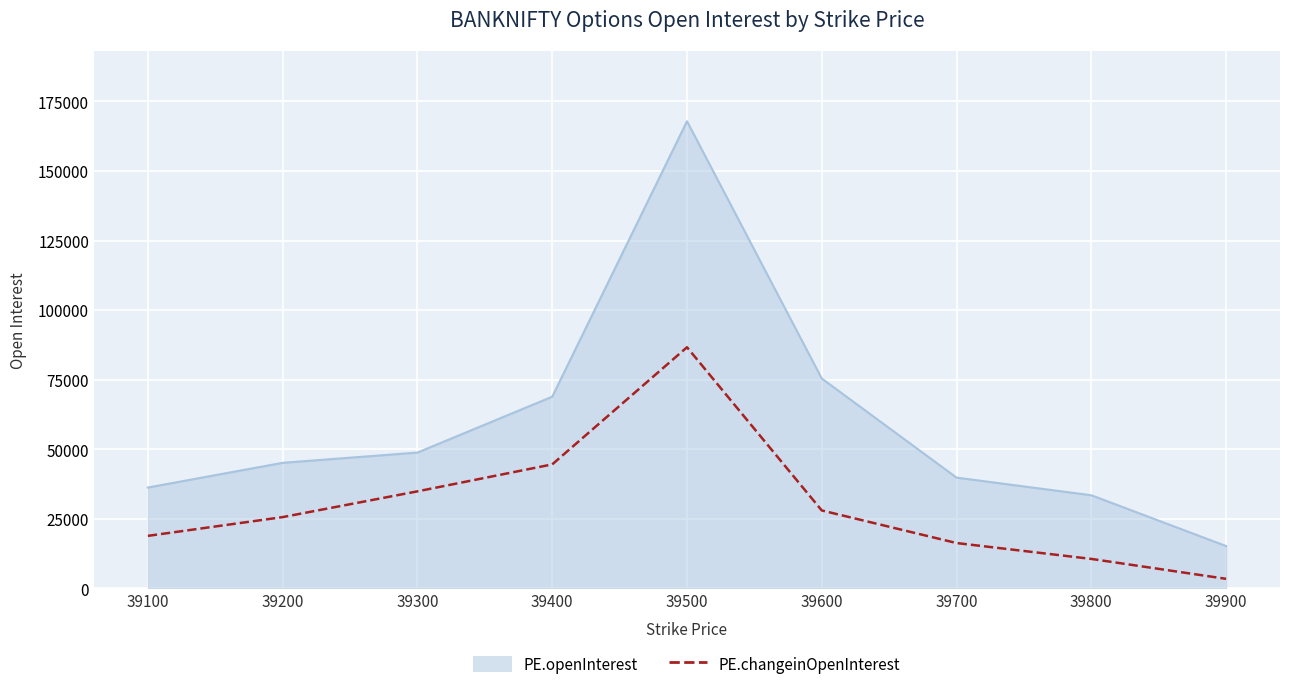

Which series has the widest spread of values?

PE.openInterest